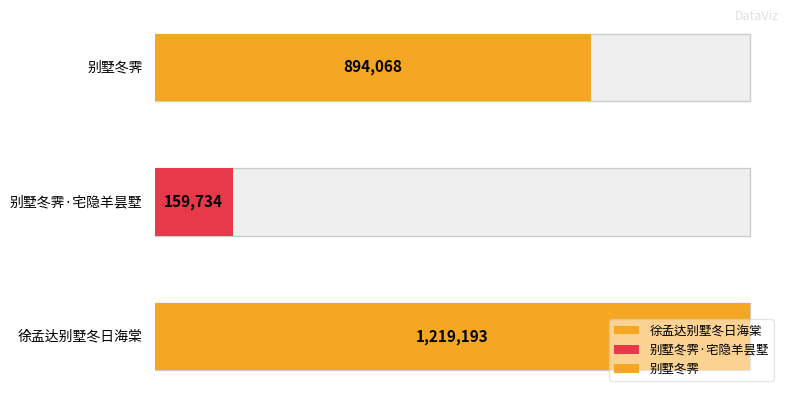

The chart shows a value of 159734 at 别墅冬霁·宅隐羊昙墅. True or false?

True